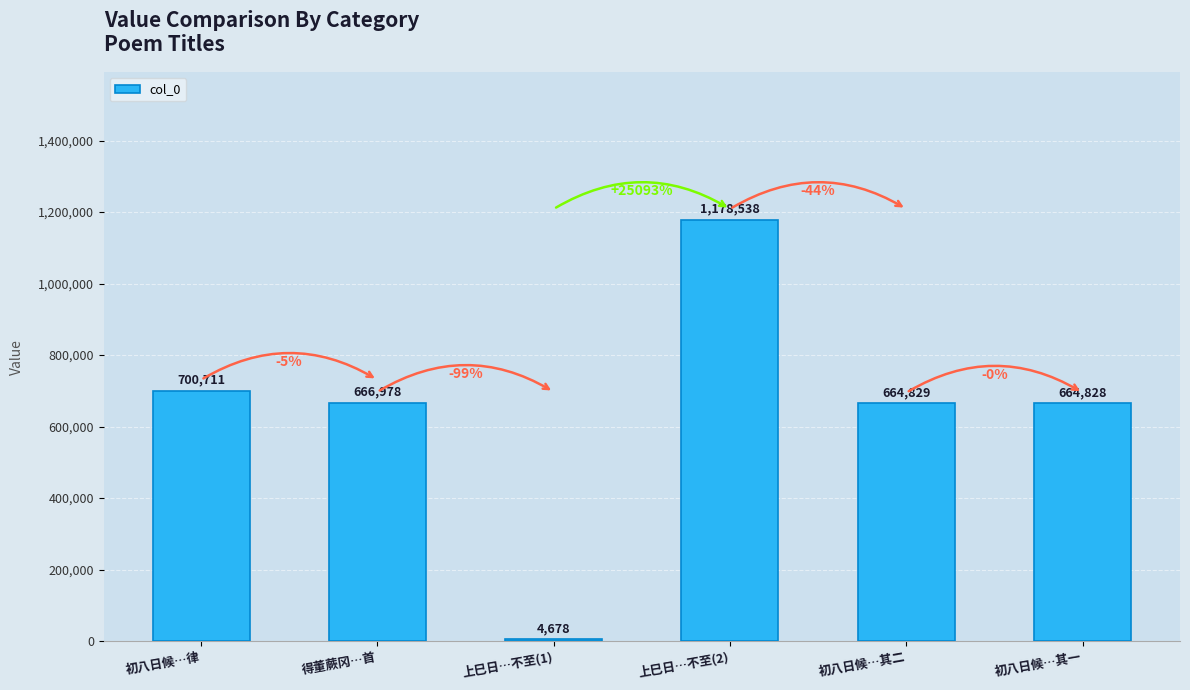

Which label corresponds to the largest value in the chart?

上巳日…不至(2)